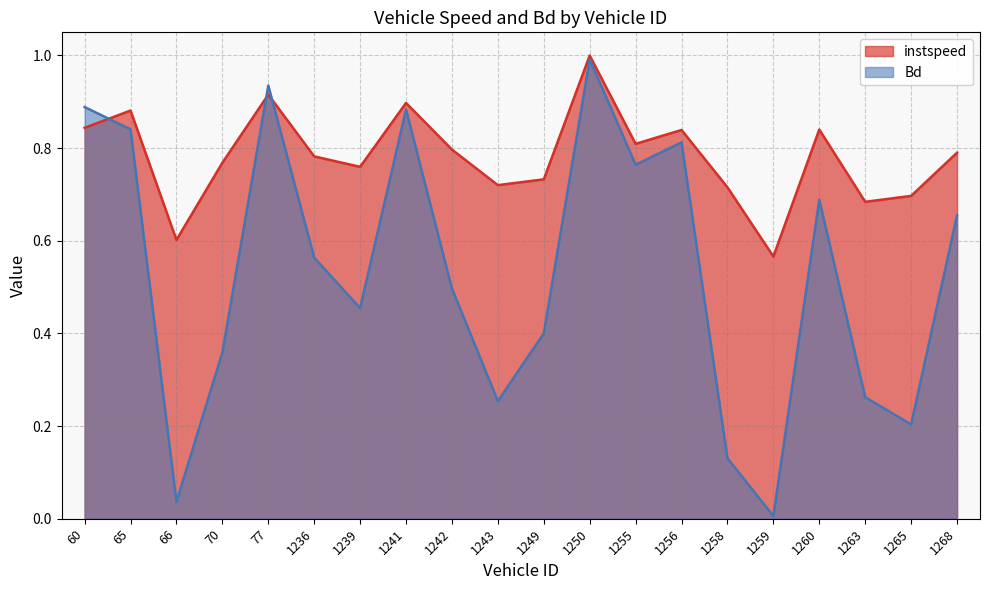

Reading left to right, transcribe all the data shown in this chart.

instspeed: 0.8	0.9	0.6	0.8	0.9	0.8	0.8	0.9	0.8	0.7	0.7	1.0	0.8	0.8	0.7	0.6	0.8	0.7	0.7	0.8
Bd: 0.9	0.8	0.0	0.4	0.9	0.6	0.5	0.9	0.5	0.3	0.4	1.0	0.8	0.8	0.1	0.0	0.7	0.3	0.2	0.7